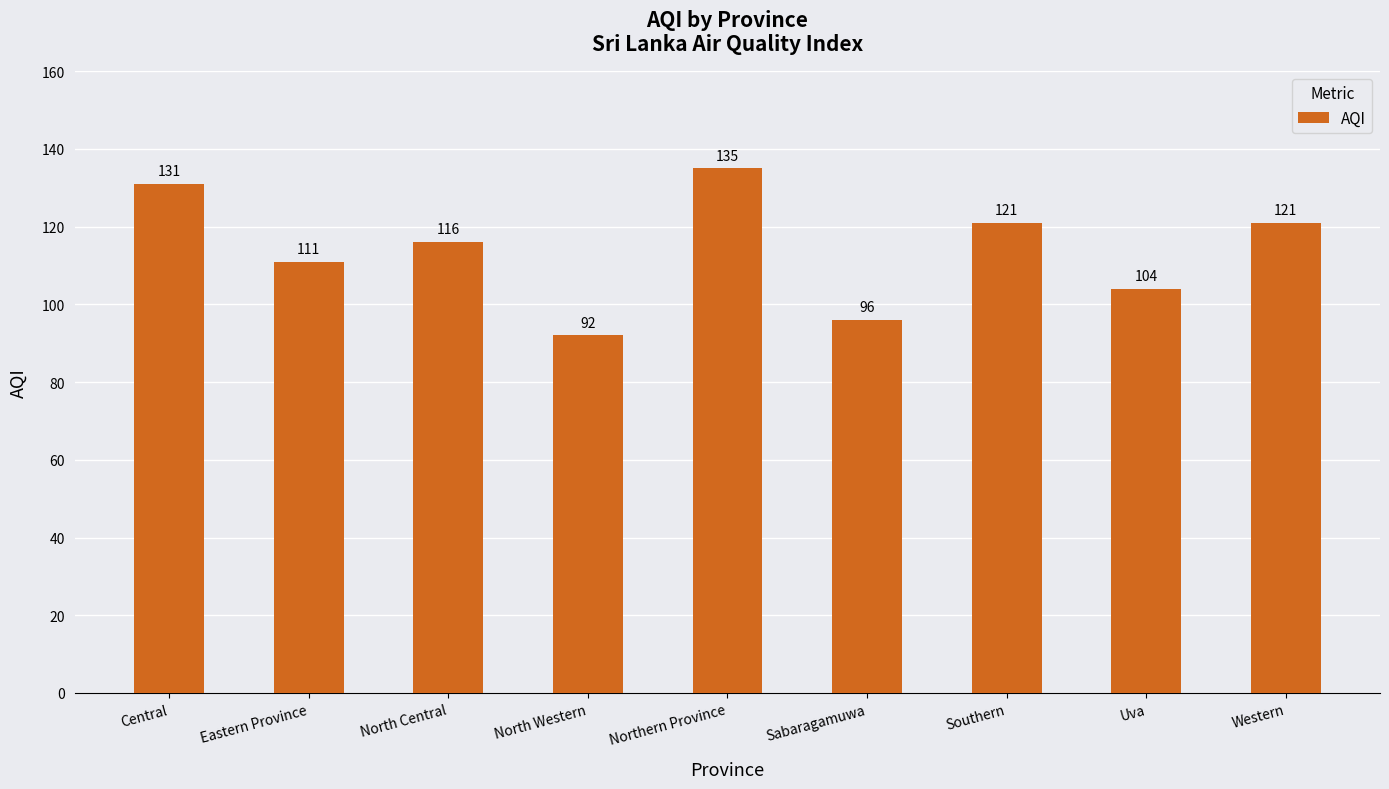

Count the number of categories in the chart.

9